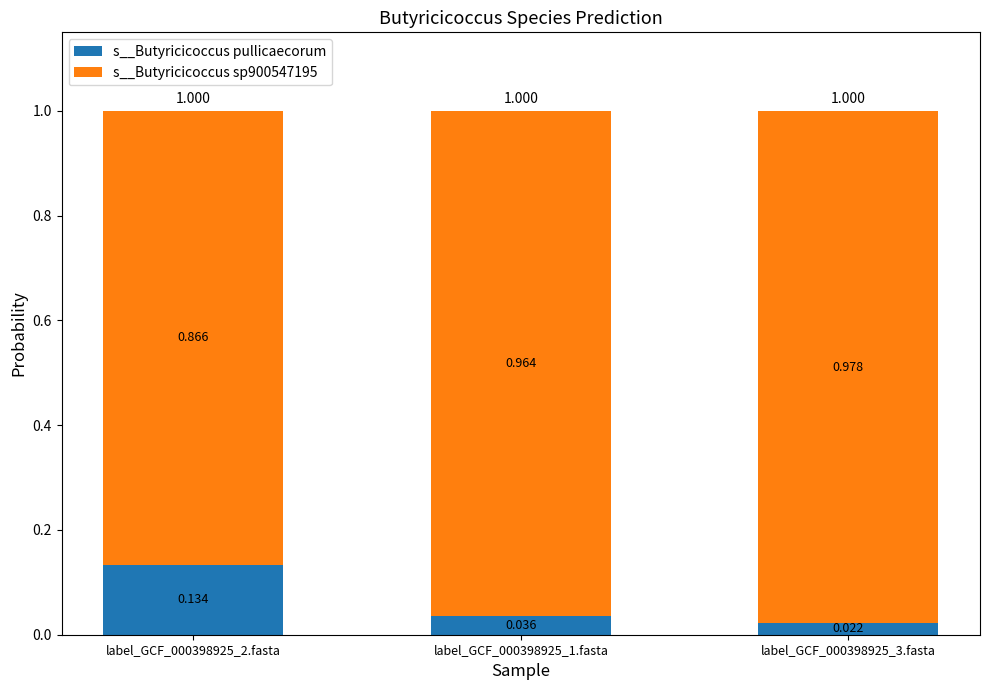

What are all the series names shown in the legend?

s__Butyricicoccus pullicaecorum, s__Butyricicoccus sp900547195